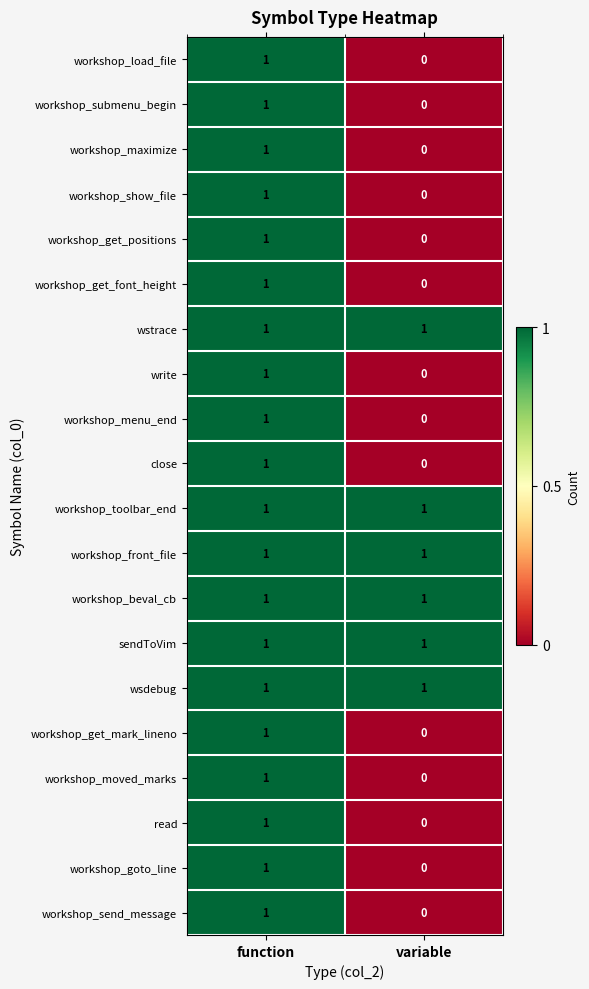

At which category is the sum across all series the highest?

function